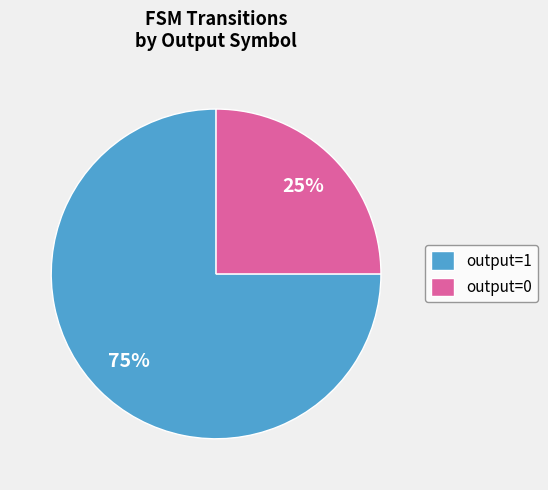

To the nearest percent, what is the combined percentage of output=0 and output=1?

100%